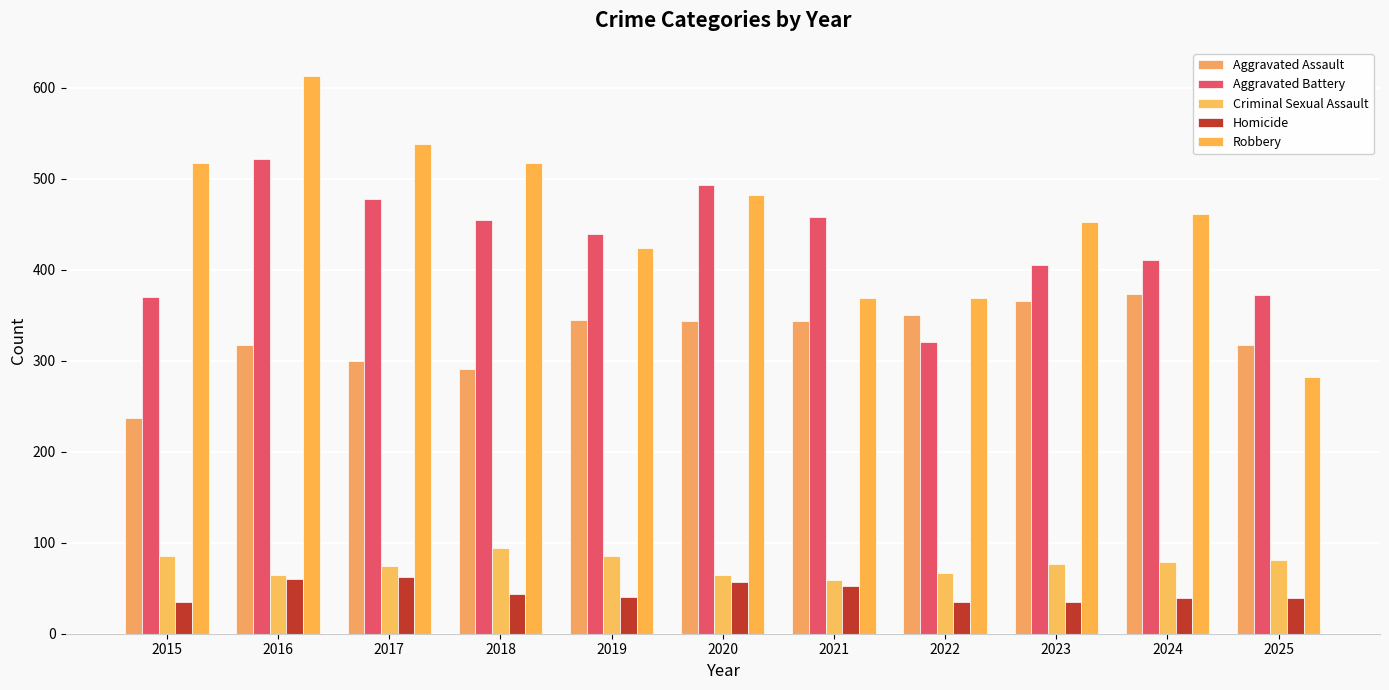

Between 2018 and 2015, which is larger?

2018